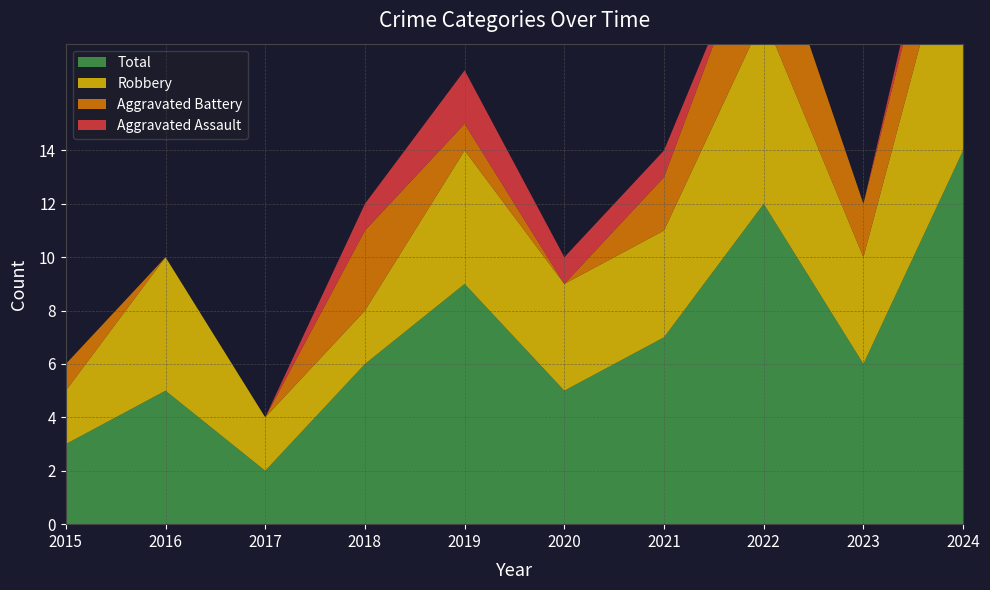

Reading left to right, transcribe all the data shown in this chart.

Aggravated Assault: 2015=0	2016=0	2017=0	2018=1	2019=2	2020=1	2021=1	2022=0	2023=0	2024=1
Aggravated Battery: 2015=1	2016=0	2017=0	2018=3	2019=1	2020=0	2021=2	2022=4	2023=2	2024=3
Robbery: 2015=2	2016=5	2017=2	2018=2	2019=5	2020=4	2021=4	2022=7	2023=4	2024=10
Total: 2015=3	2016=5	2017=2	2018=6	2019=9	2020=5	2021=7	2022=12	2023=6	2024=14